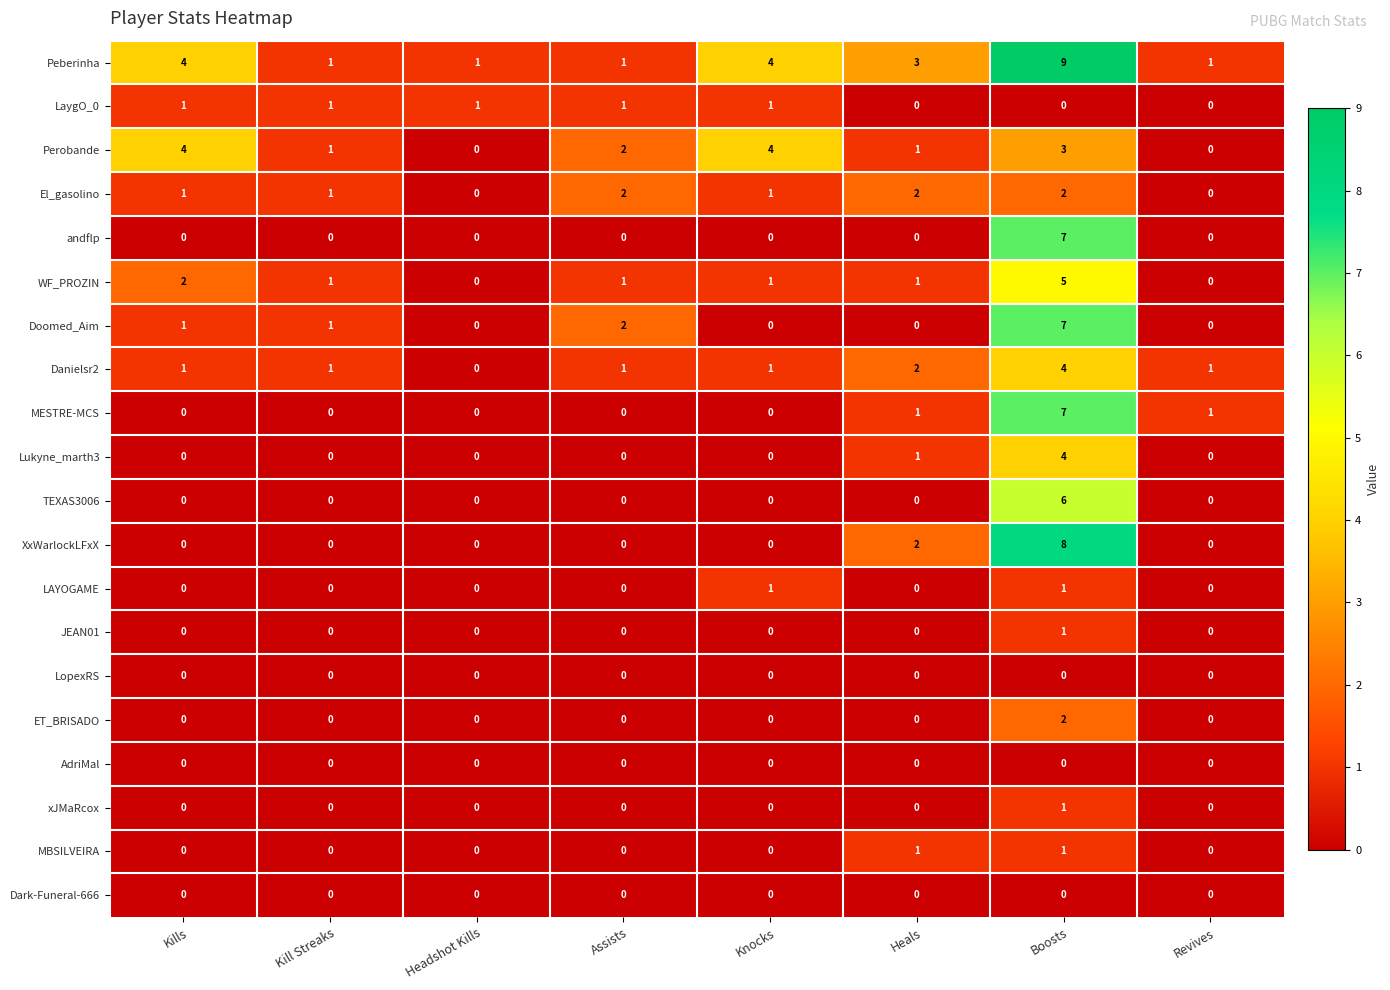

What is the spread (max minus min) of values at Revives?

1